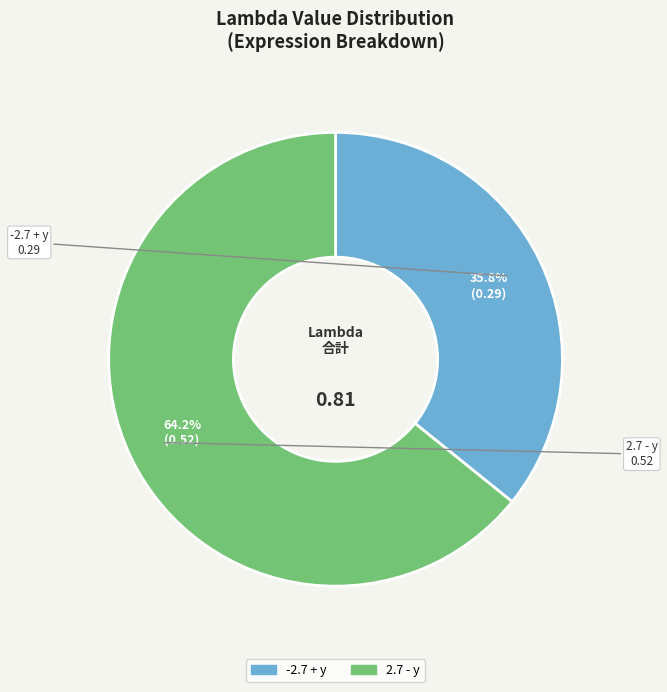

To the nearest percent, what is the difference between the 2.7 - y and -2.7 + y slice percentages?

28%